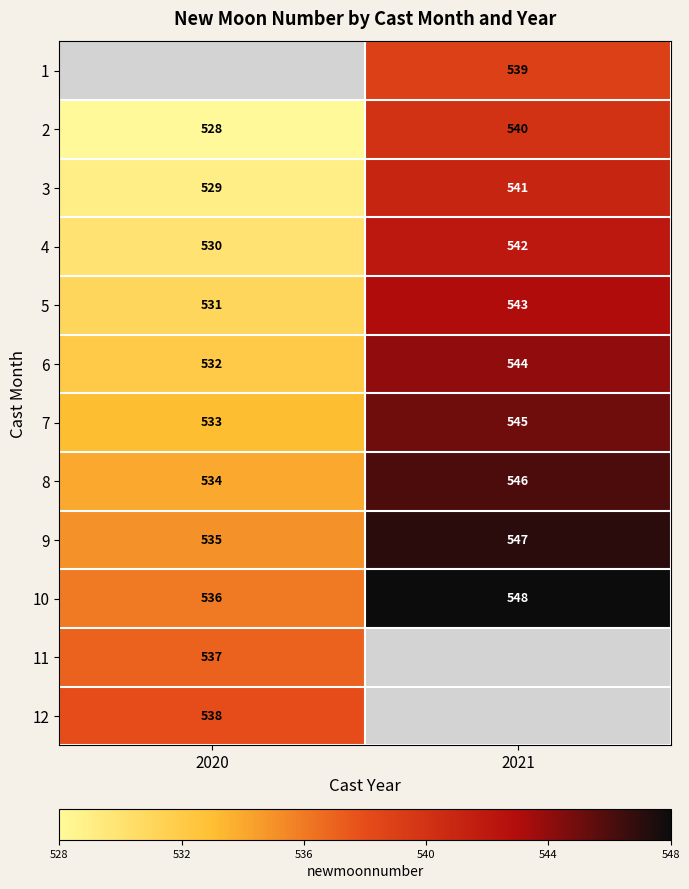

At which label is 8 closest to 540?

2020